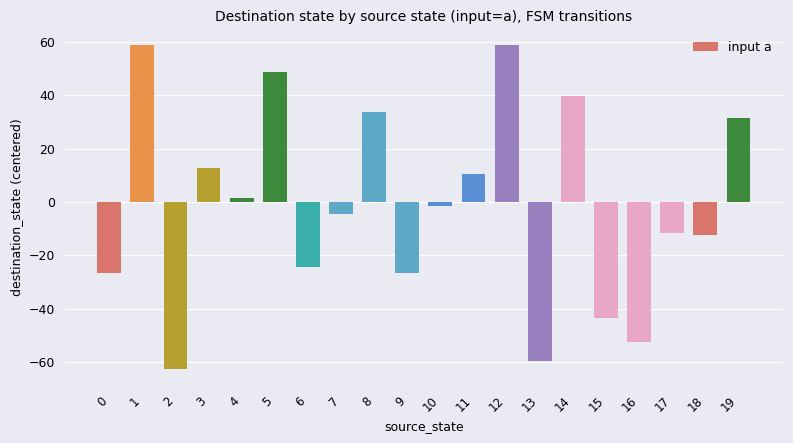

Reading right to left, list all the values displayed in this chart.

31.6	-12.4	-11.4	-52.4	-43.4	39.6	-59.4	58.6	10.6	-1.4	-26.4	33.6	-4.4	-24.4	48.6	1.6	12.6	-62.4	58.6	-26.4